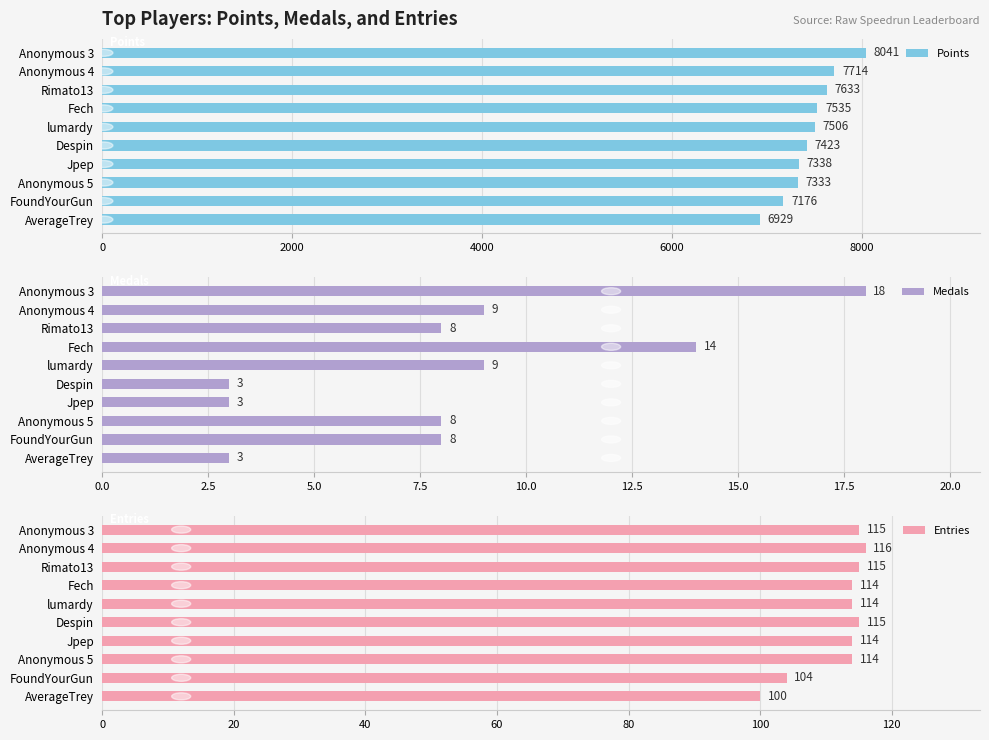

What is the greatest value displayed?

8041